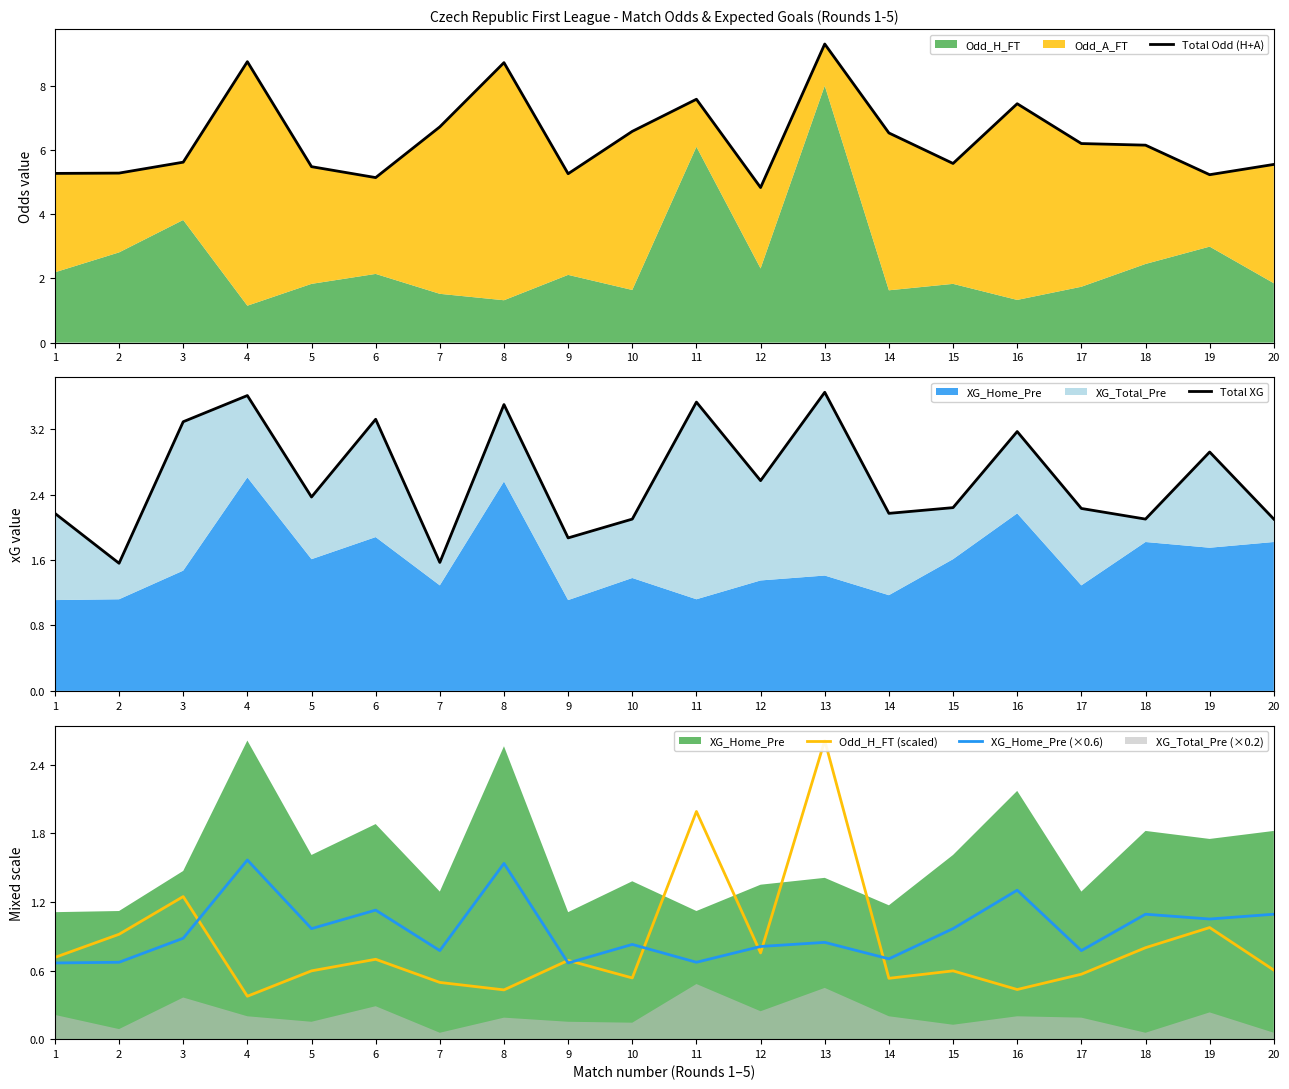

What is the value of the Odd_H_FT (scaled) point at the 14th from the left?

0.5